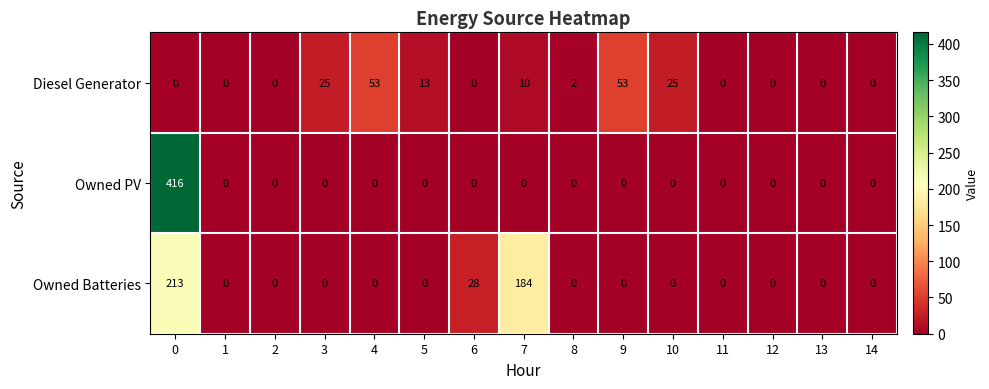

The Owned PV series shows 252 at 3. True or false?

False